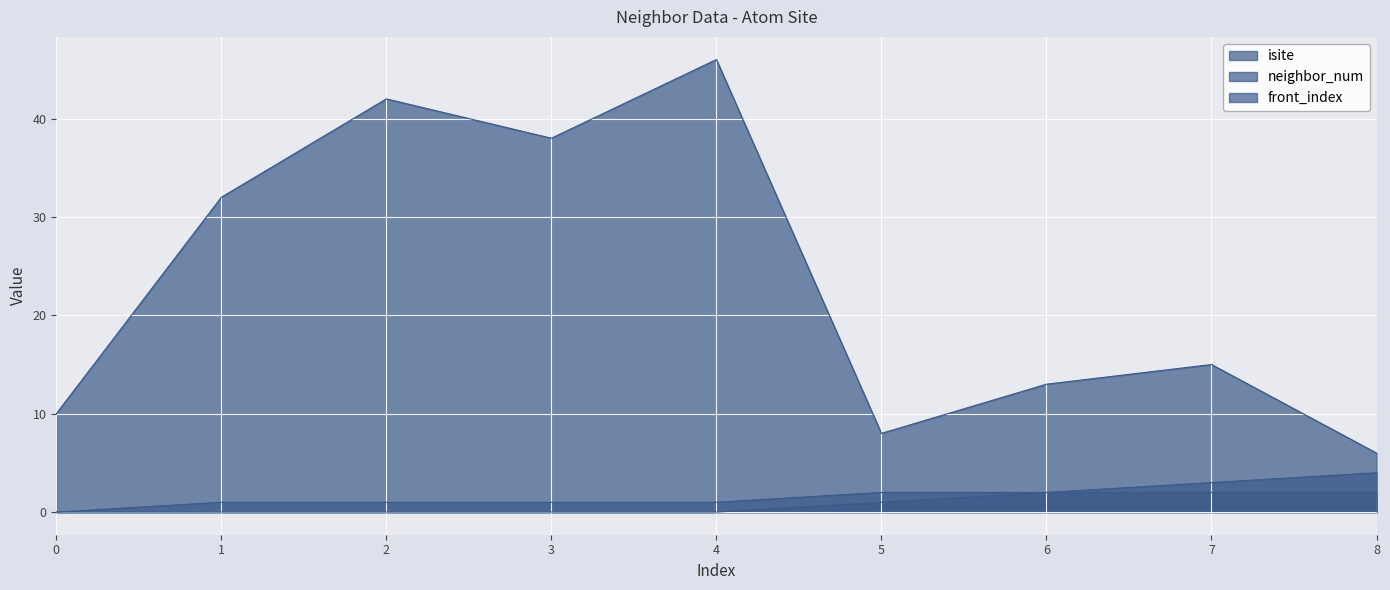

At which label does isite first exceed 15?

1